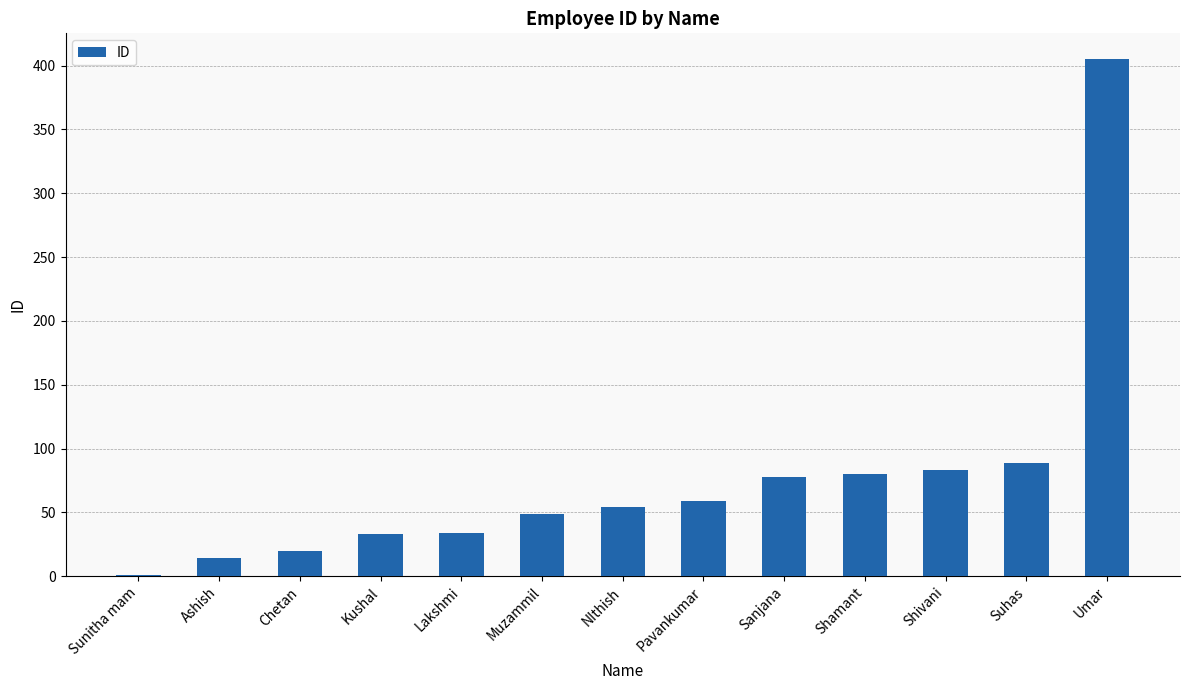

What is the change in value from Kushal to Umar?

+372